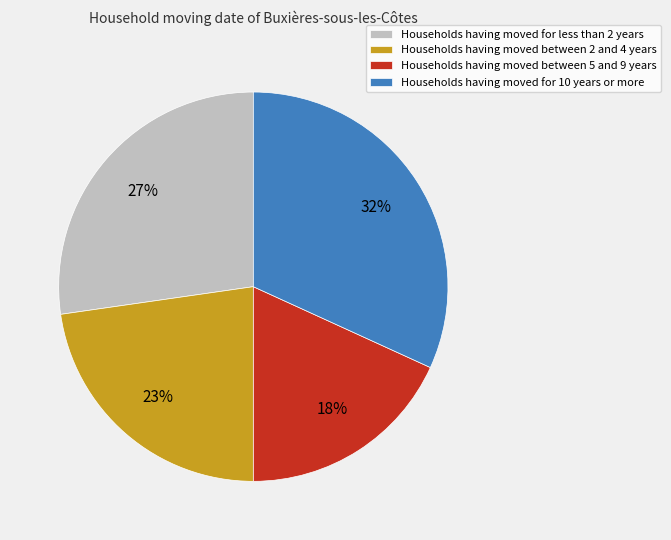

To the nearest percent, what percentage of the pie is Households having moved for less than 2 years?

27%